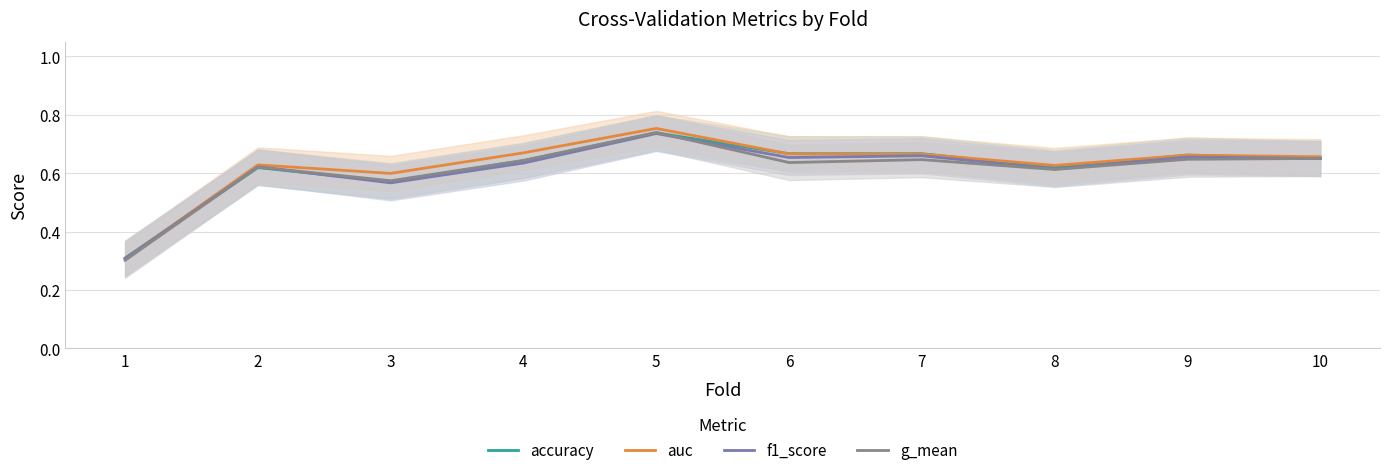

Rank the series by their maximum value, from lowest to highest.

f1_score, accuracy, g_mean, auc